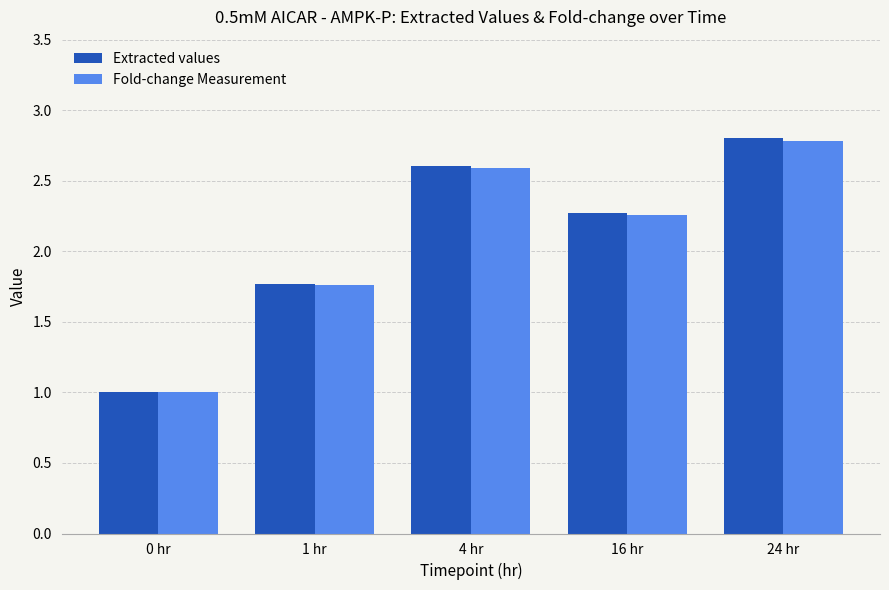

List the labels in order of Fold-change Measurement value, largest first.

24 hr, 4 hr, 16 hr, 1 hr, 0 hr